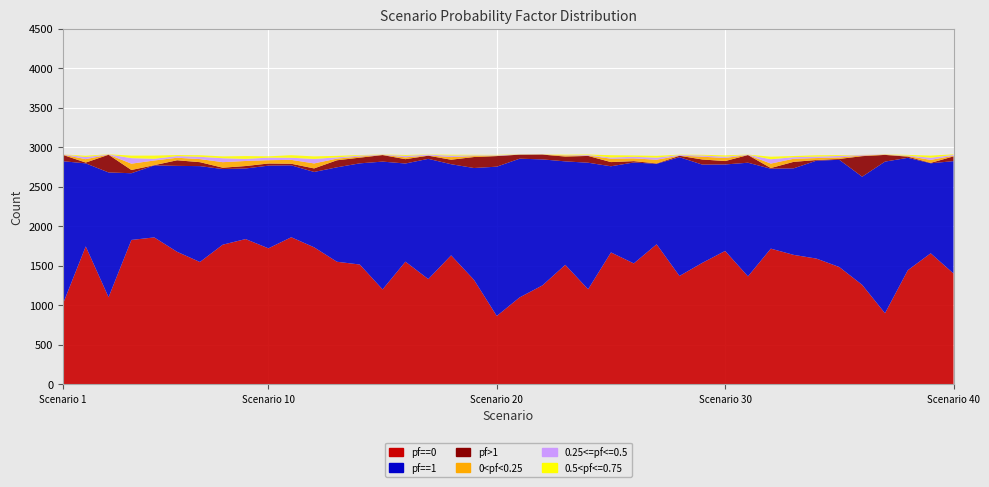

Reading left to right, transcribe all the data shown in this chart.

pf==0: 1=1017	2=1745	3=1102	4=1827	5=1859	6=1677	7=1548	8=1767	9=1838	10=1721	11=1861	12=1734	13=1551	14=1516	15=1201	16=1552	17=1332	18=1632	19=1323	20=865	21=1100	22=1252	23=1512	24=1203	25=1669	26=1530	27=1772	28=1371	29=1537	30=1688	31=1366	32=1717	33=1638	34=1591	35=1484	36=1259	37=900	38=1444	39=1658	40=1403
pf==1: 1=1806	2=1051	3=1579	4=844	5=911	6=1087	7=1213	8=957	9=893	10=1046	11=910	12=953	13=1195	14=1280	15=1617	16=1242	17=1521	18=1153	19=1414	20=1889	21=1755	22=1594	23=1309	24=1601	25=1090	26=1277	27=1018	28=1503	29=1243	30=1094	31=1438	32=1011	33=1095	34=1239	35=1357	36=1368	37=1918	38=1422	39=1139	40=1421
pf>1: 1=80	2=10	3=224	4=41	5=3	6=71	7=50	8=17	9=31	10=27	11=20	12=45	13=89	14=72	15=83	16=55	17=40	18=57	19=139	20=134	21=51	22=61	23=61	24=86	25=53	26=17	27=5	28=18	29=65	30=43	31=97	32=9	33=82	34=8	35=11	36=260	37=85	38=15	39=5	40=60
0<pf<0.25: 1=3	2=43	3=2	4=80	5=59	6=32	7=39	8=70	9=64	10=42	11=49	12=63	13=21	14=14	15=3	16=23	17=3	18=33	19=12	20=4	21=0	22=1	23=14	24=5	25=43	26=35	27=47	28=2	29=35	30=39	31=1	32=56	33=39	34=25	35=19	36=8	37=4	38=7	39=38	40=8
0.25<=pf<=0.5: 1=3	2=27	3=2	4=70	5=22	6=21	7=29	8=50	9=27	10=32	11=27	12=57	13=16	14=12	15=2	16=19	17=9	18=19	19=9	20=6	21=3	22=0	23=3	24=7	25=15	26=20	27=26	28=8	29=15	30=16	31=3	32=55	33=20	34=18	35=19	36=7	37=1	38=6	39=27	40=11
0.5<pf<=0.75: 1=0	2=16	3=2	4=32	5=40	6=13	7=20	8=23	9=35	10=17	11=32	12=32	13=19	14=7	15=2	16=11	17=3	18=11	19=7	20=5	21=3	22=1	23=7	24=6	25=29	26=17	27=23	28=4	29=9	30=17	31=2	32=32	33=15	34=17	35=10	36=1	37=1	38=9	39=27	40=7